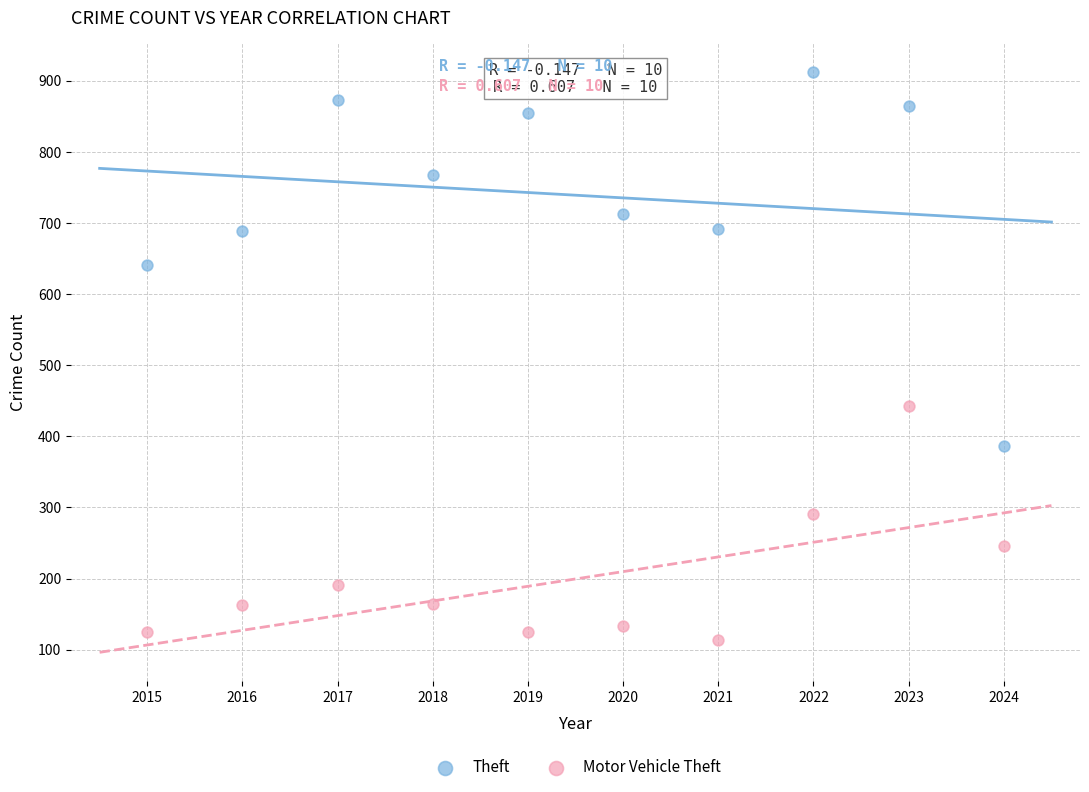

Which series has the widest spread of Y values?

Theft